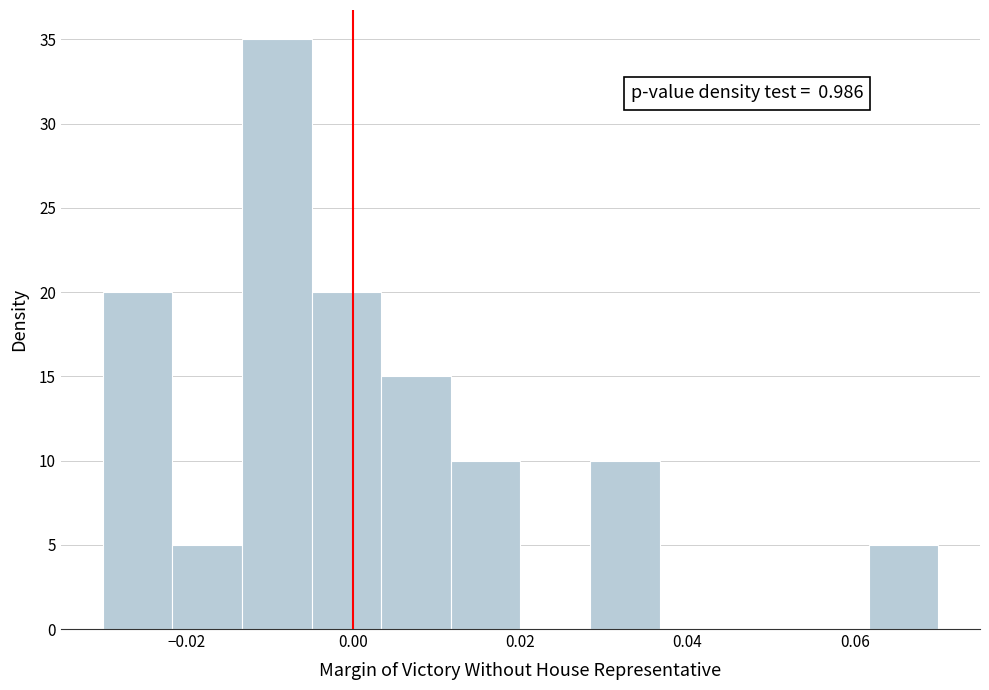

Over which range of the x-axis is the bar tallest?

-0.014 to -0.004